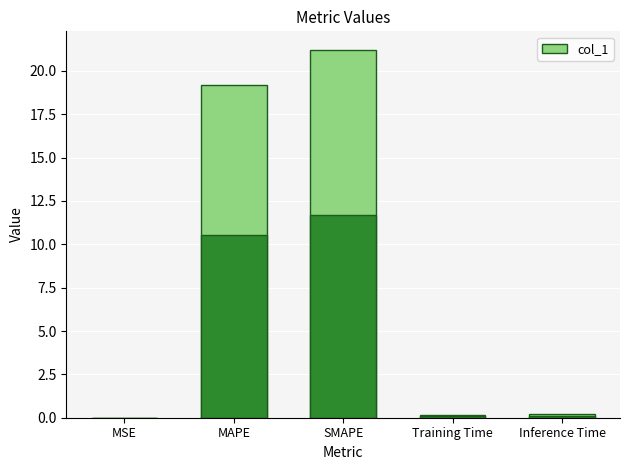

Rank the categories by value from highest to lowest.

SMAPE, MAPE, Inference Time, Training Time, MSE